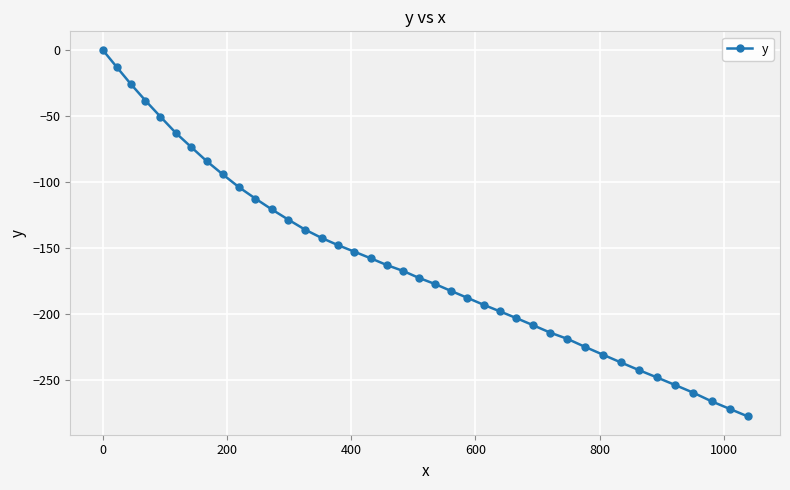

What is the sum of all values?

-6454.3